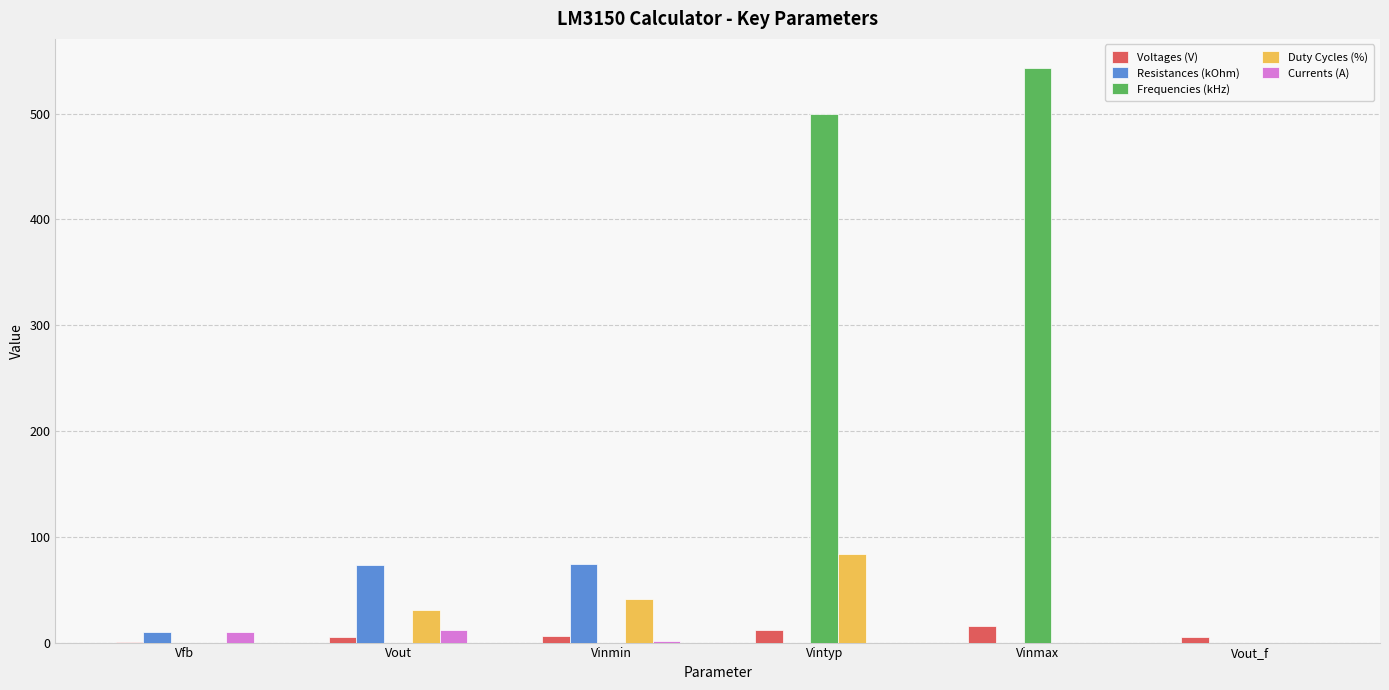

The Duty Cycles (%) series shows 0.0 at Vout_f. True or false?

True